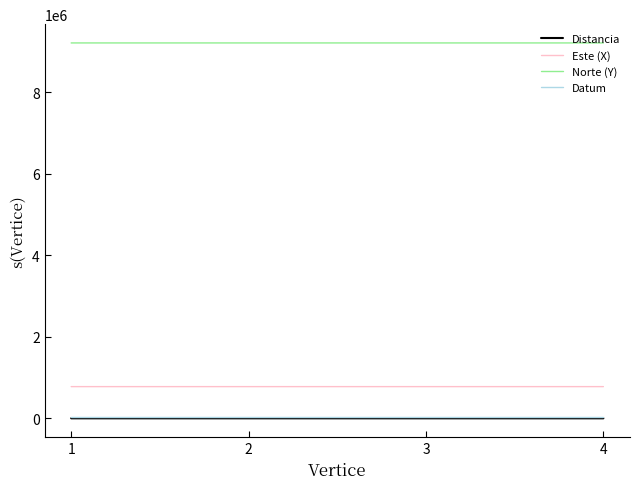

True or false: Distancia and Este (X) cross at least once.

False